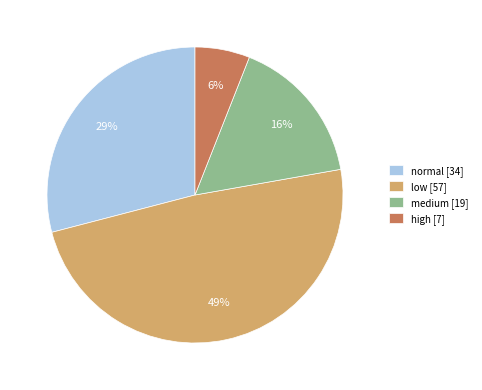

True or false: high [7] accounts for 6% of the total.

True